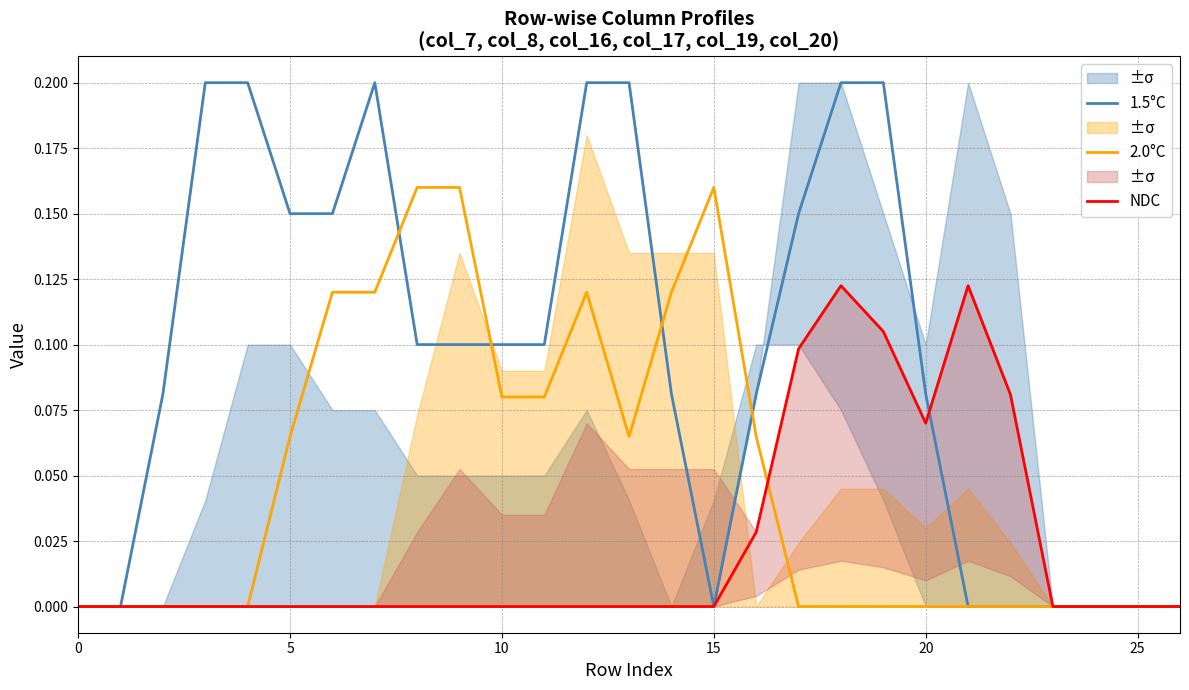

The value of 1.5°C at 15 is 0.0. True or false?

True